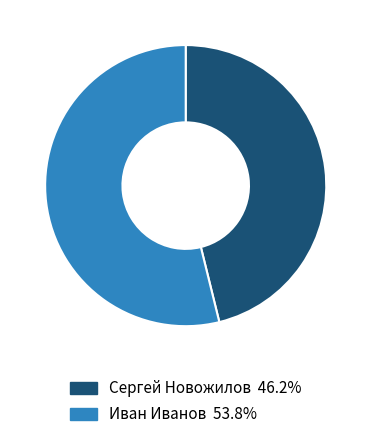

Approximately how many times larger is the value at Иван Иванов compared to Сергей Новожилов?

1.2